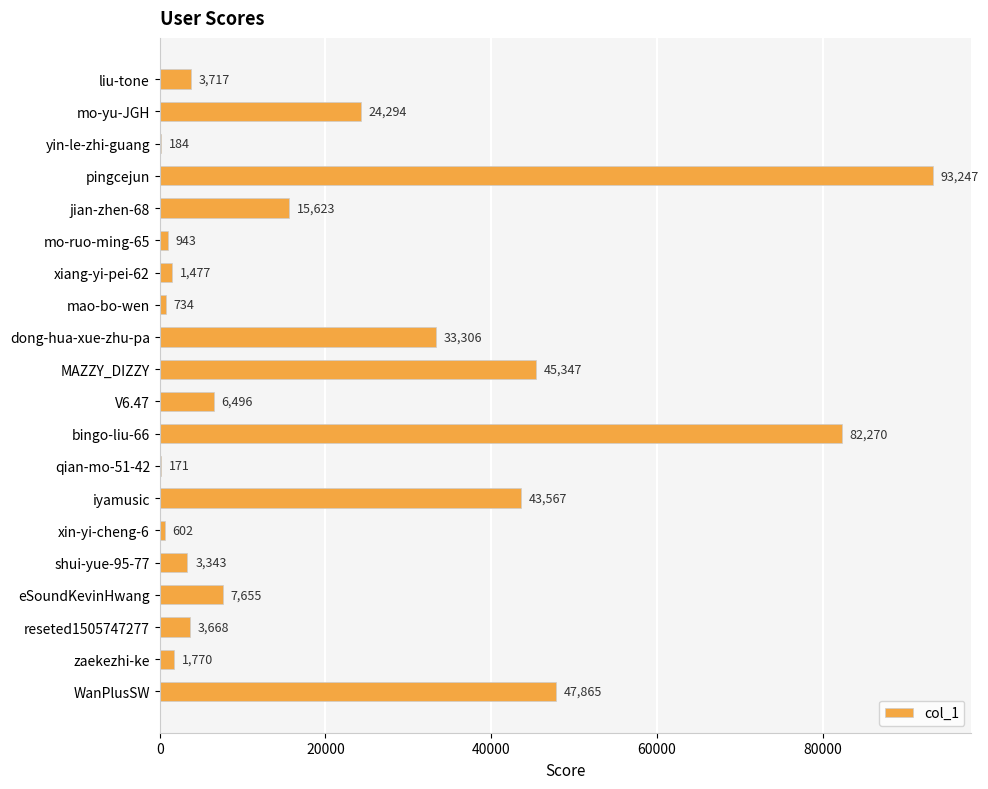

At which category does the chart reach its peak across all series?

pingcejun